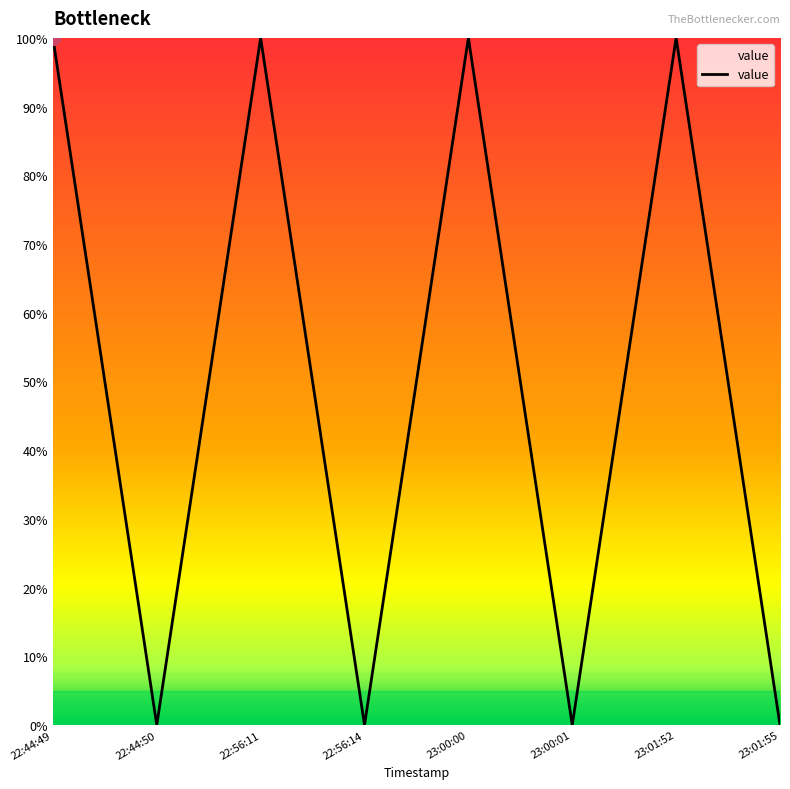

At which category does the chart reach its minimum across all series?

22:44:50